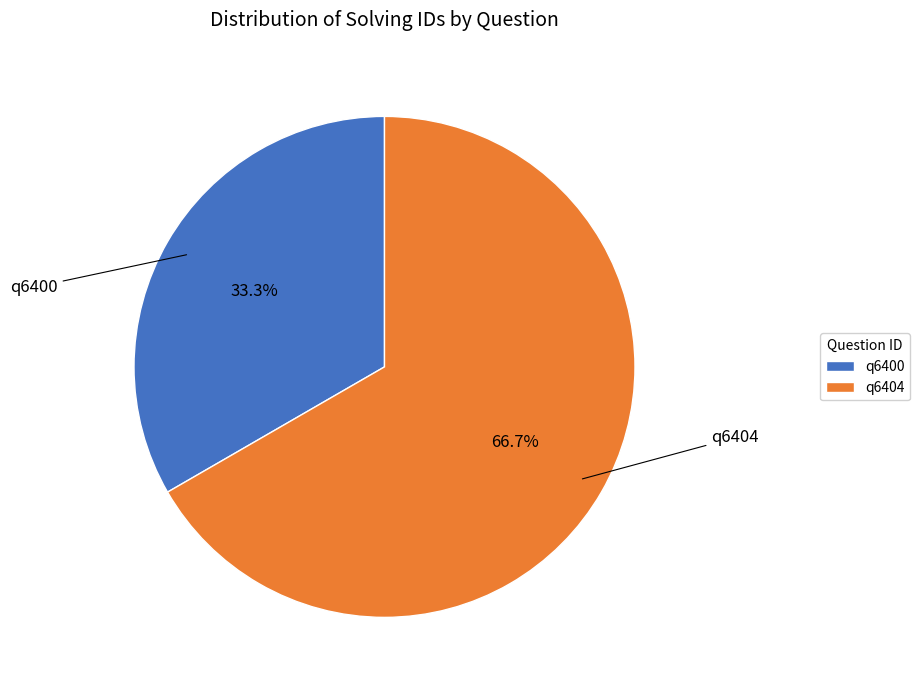

To the nearest percent, what portion does q6404 represent?

67%